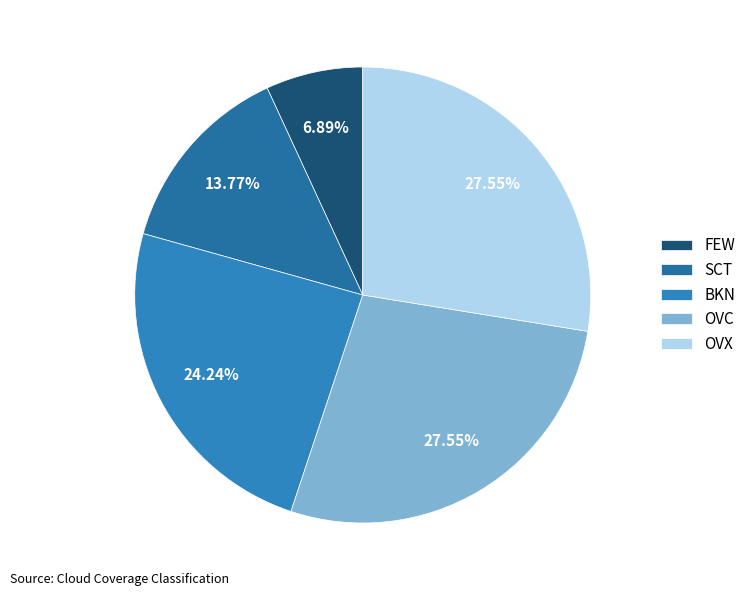

What is the ratio of the value at OVX to the value at OVC?

1.0